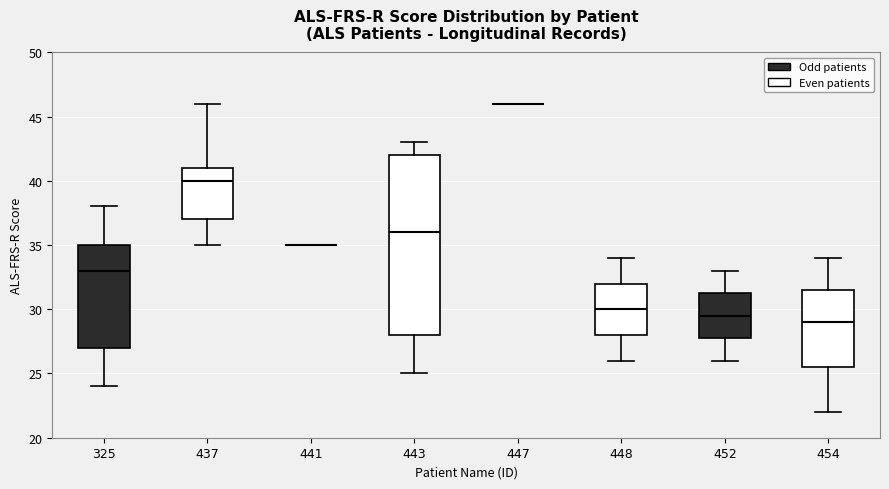

Which box is the tallest, from its lower edge to its upper edge?

443